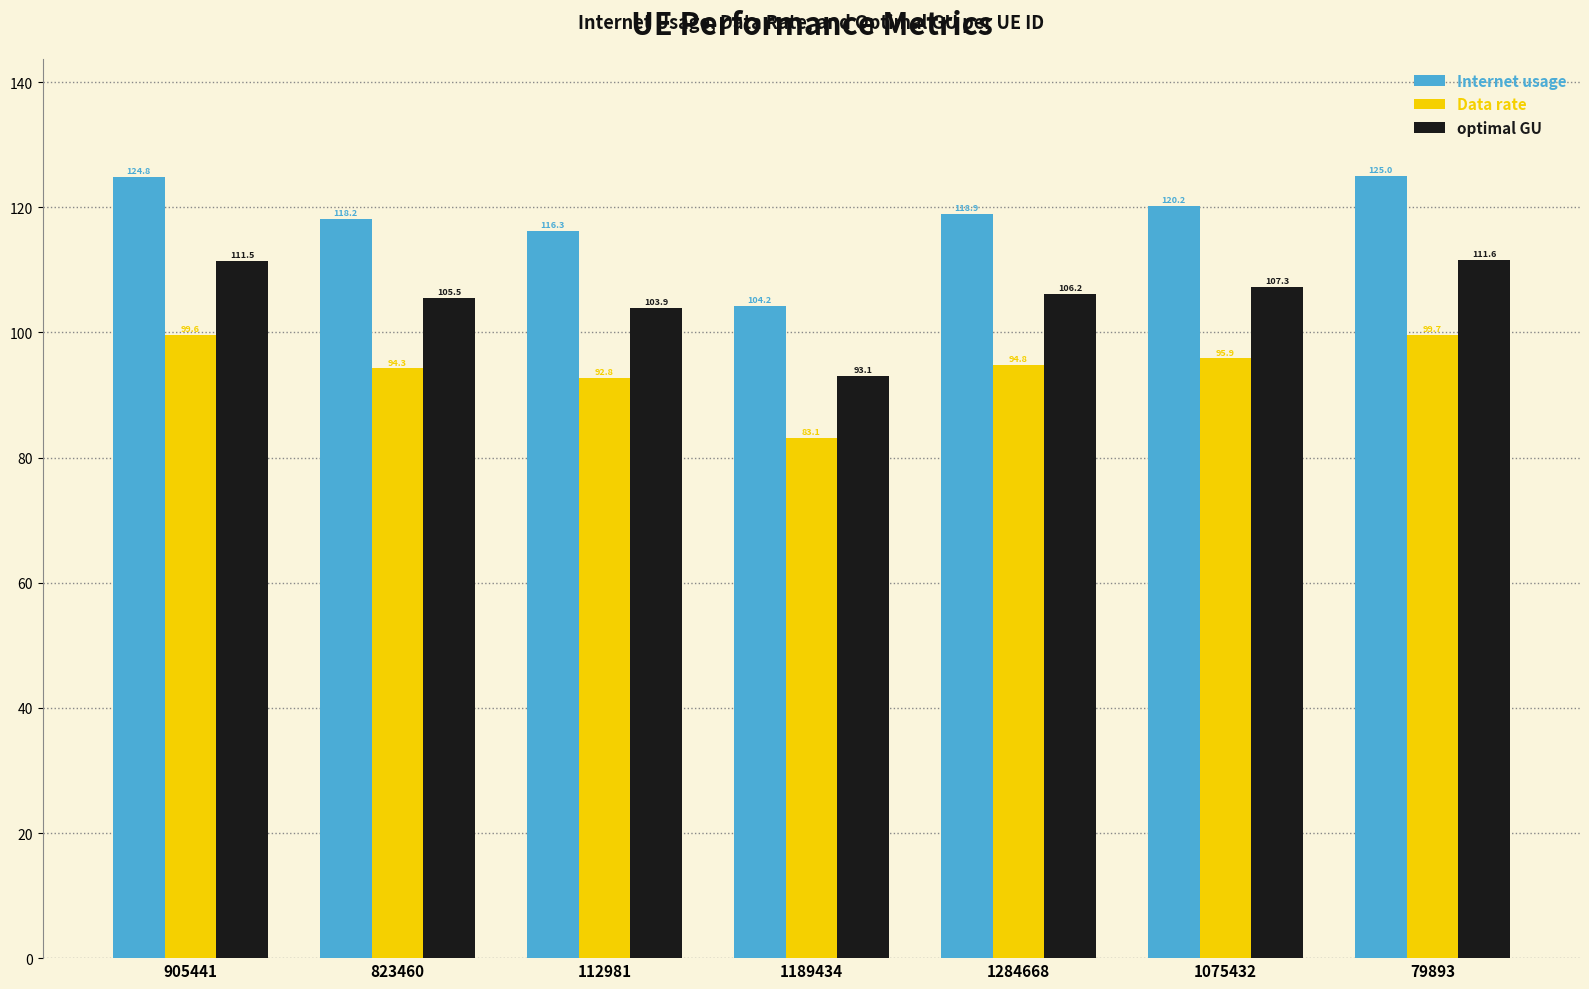

Reading left to right, transcribe all the data shown in this chart.

Internet usage: 905441=124.8	823460=118.2	112981=116.3	1189434=104.2	1284668=118.9	1075432=120.2	79893=125.0
Data rate: 905441=99.6	823460=94.3	112981=92.8	1189434=83.1	1284668=94.8	1075432=95.9	79893=99.7
optimal GU: 905441=111.5	823460=105.5	112981=103.9	1189434=93.1	1284668=106.2	1075432=107.3	79893=111.6